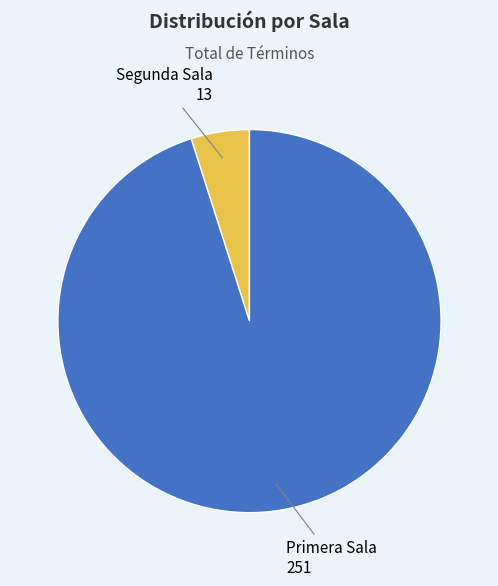

Does Segunda Sala account for over 50% of the chart?

No